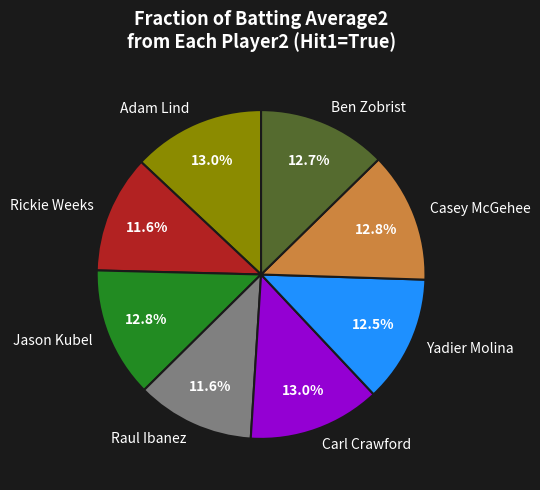

Is there any slice that represents more than half of the pie?

No